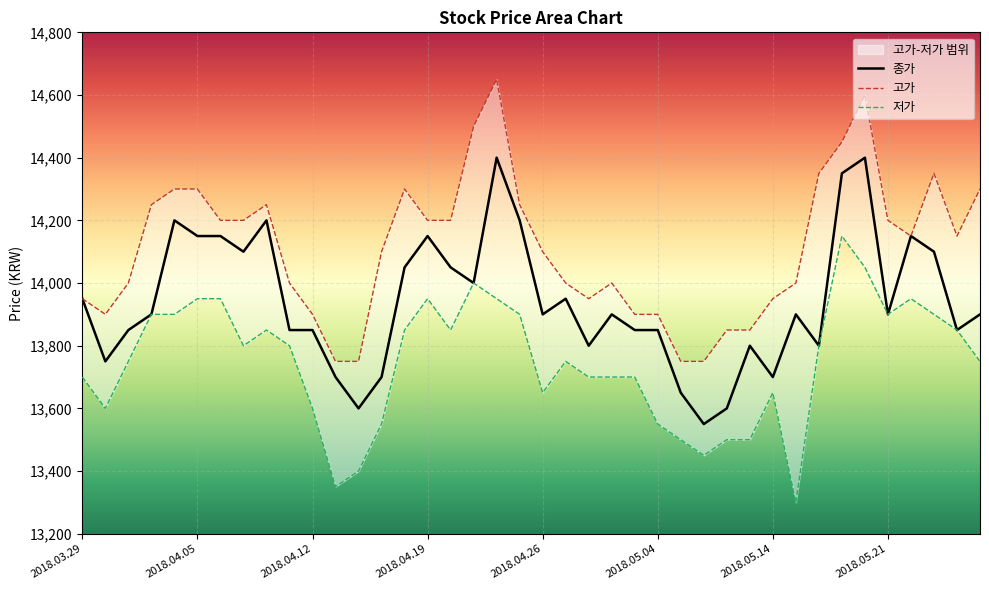

Which has a higher value, 2018.05.14 or 2018.04.11?

2018.04.11